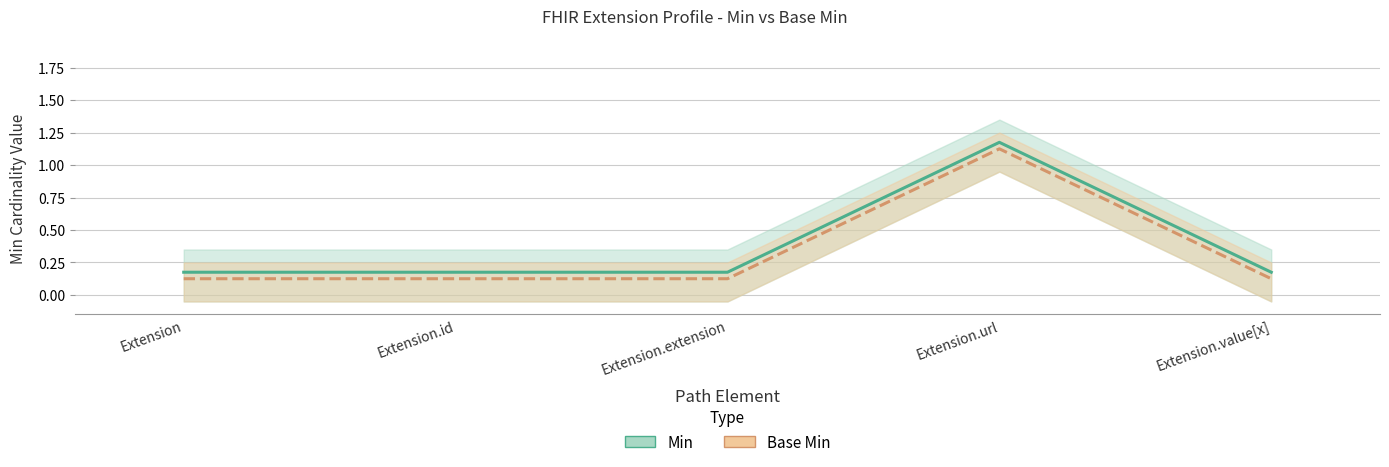

Which label corresponds to the smallest value in the chart?

Extension